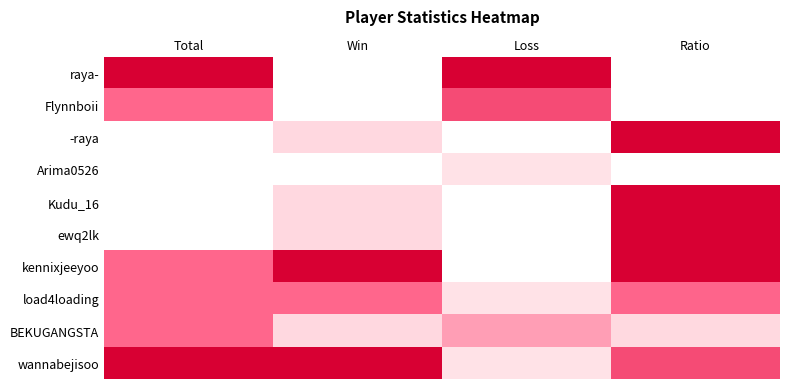

What is the maximum value shown in the chart?

1.0